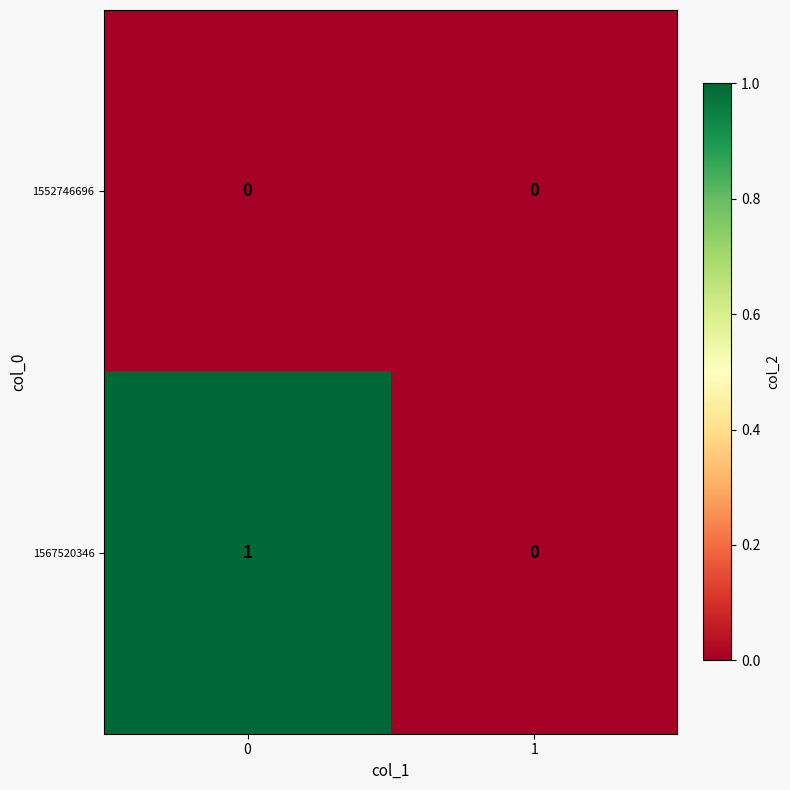

Reading right to left, what are all the values shown in this chart?

1552746696: 1=0	0=0
1567520346: 1=0	0=1